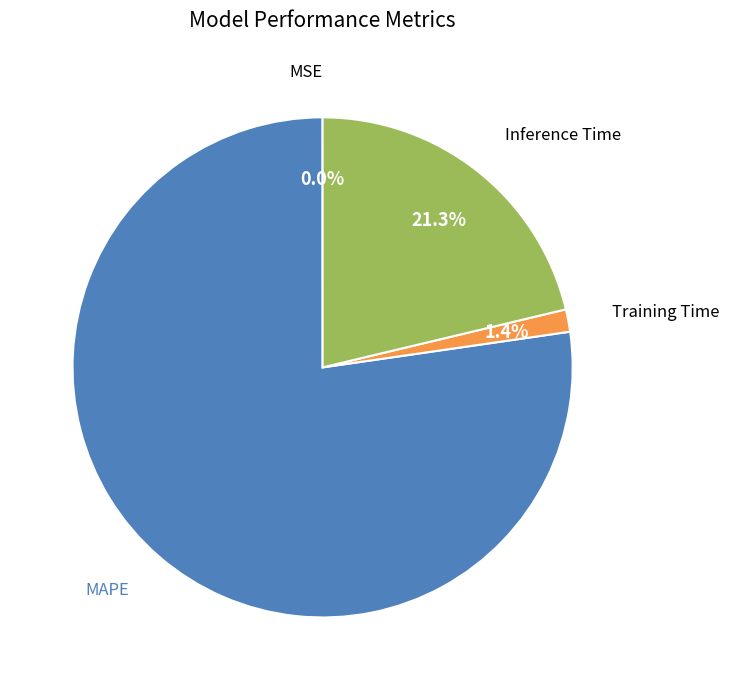

Combined, what portion of the pie is Inference Time and Training Time?

22.7%